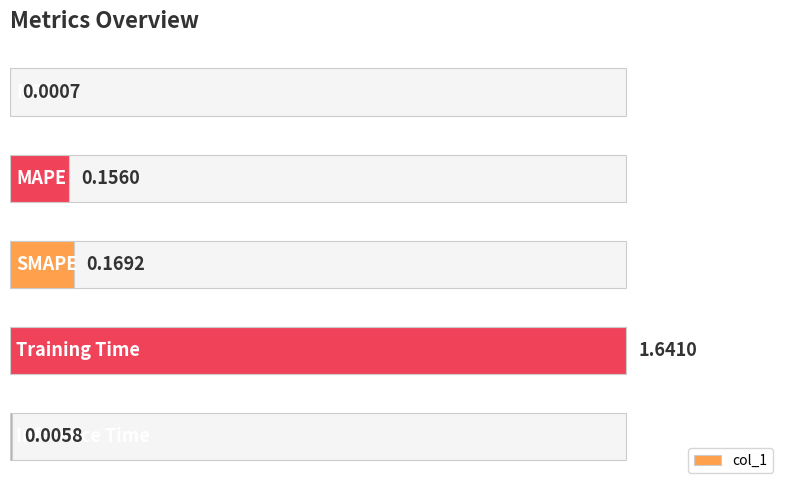

Are the bars horizontal?

Yes